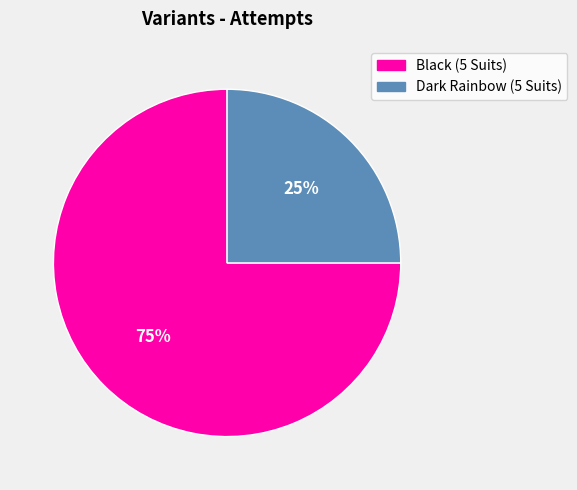

To the nearest percent, what is the difference between the largest and smallest slice percentages?

50%